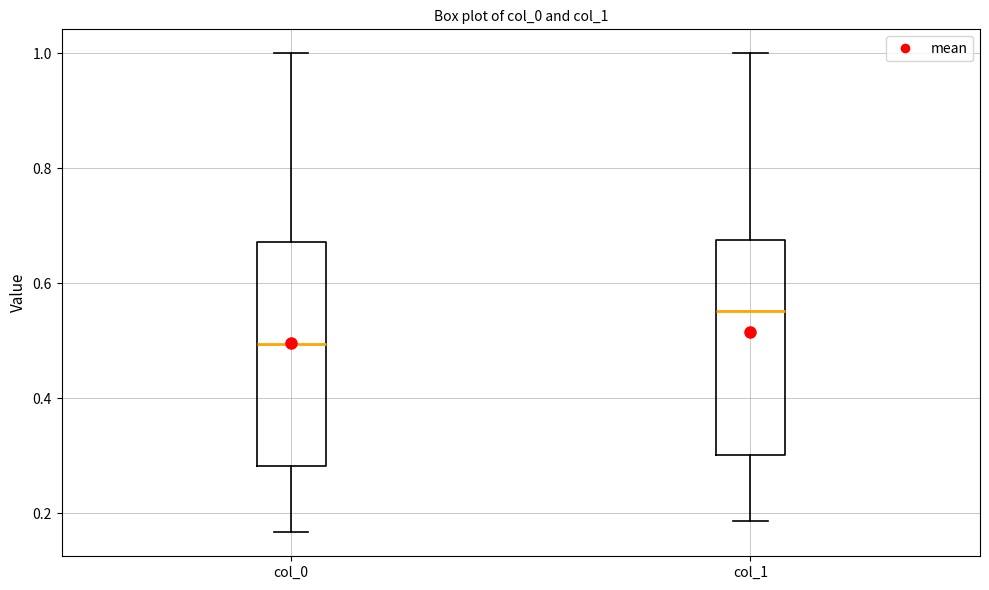

Reading left to right, read every box against the y-axis: the position of its median line, the range the box covers, and the ends of its whiskers. The values are not printed on the chart, so give them approximately, as read against the axis.

col_0: median 0.50, box 0.28 to 0.68, whiskers 0.16 to 1.00
col_1: median 0.56, box 0.30 to 0.68, whiskers 0.18 to 1.00